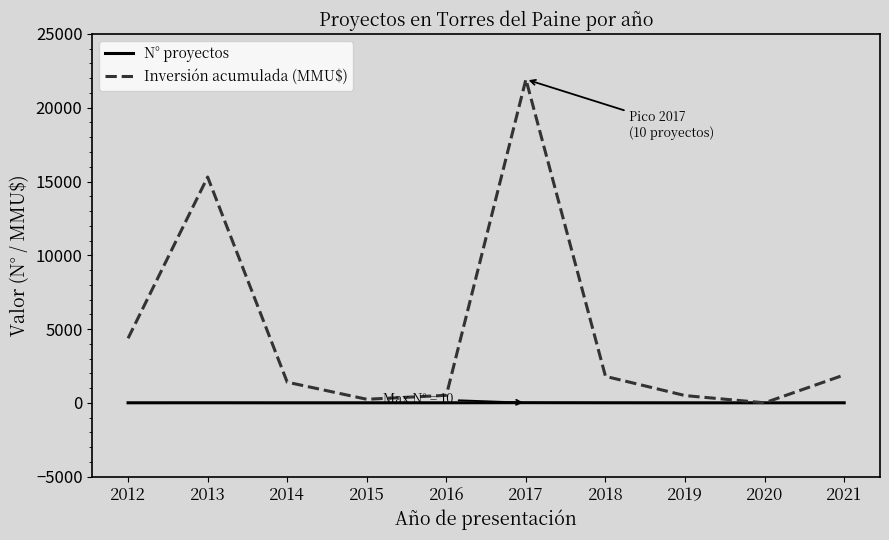

What is the sum of the N° proyectos values at 2018 and 2014?

5